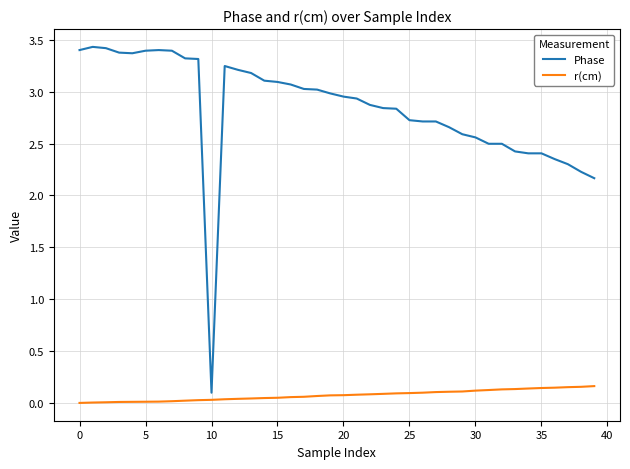

Rank the series by their average value, from highest to lowest.

Phase, r(cm)